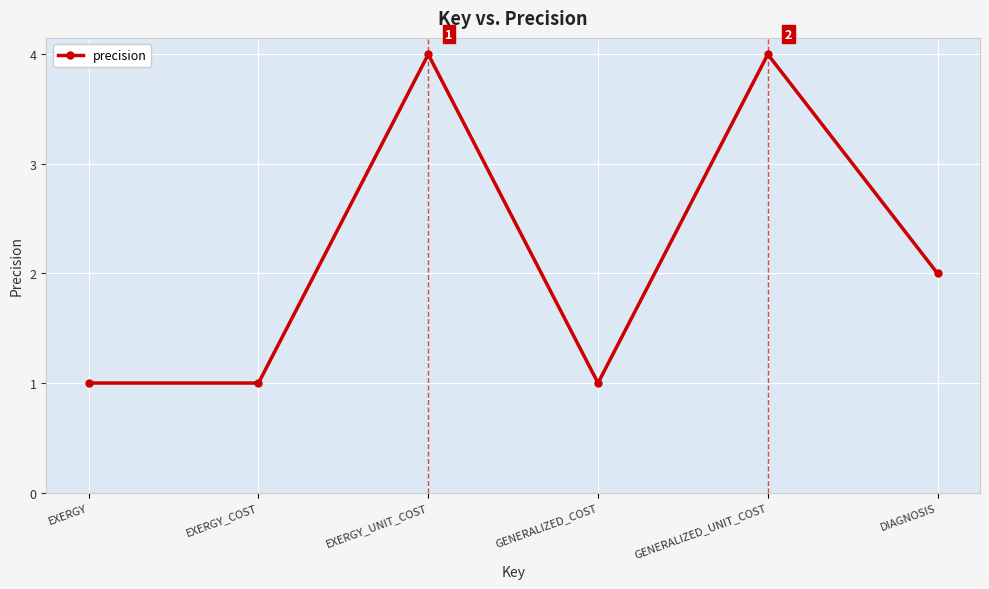

What is the label of the 2nd point from the left?

EXERGY_COST